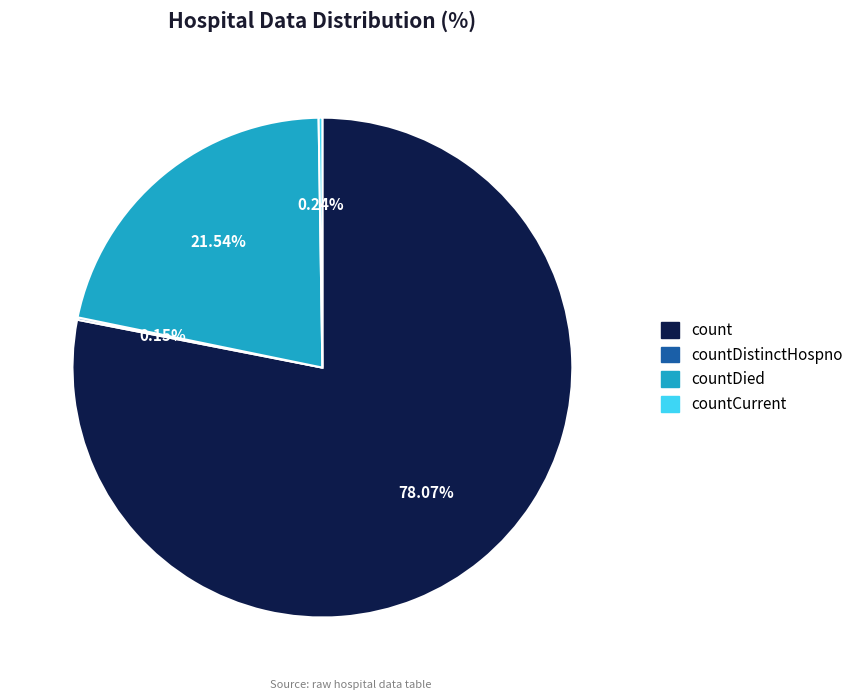

To the nearest percent, what is the average slice percentage?

25%